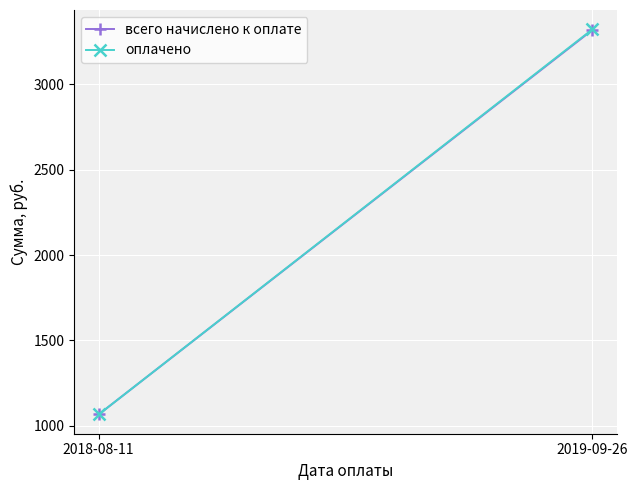

At how many categories does at least one series exceed 3311?

1